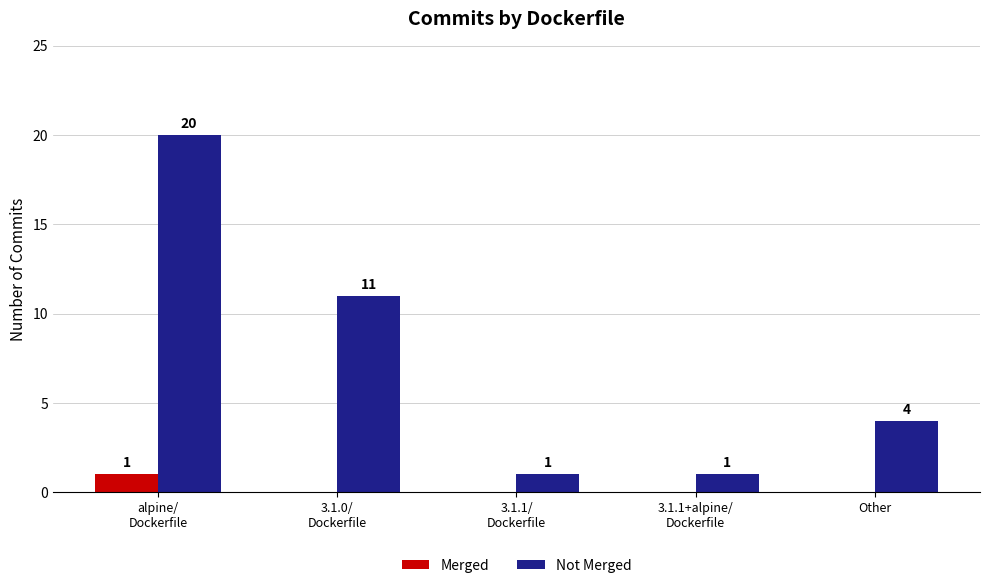

Where does the Not Merged series first go above 4?

alpine/
Dockerfile